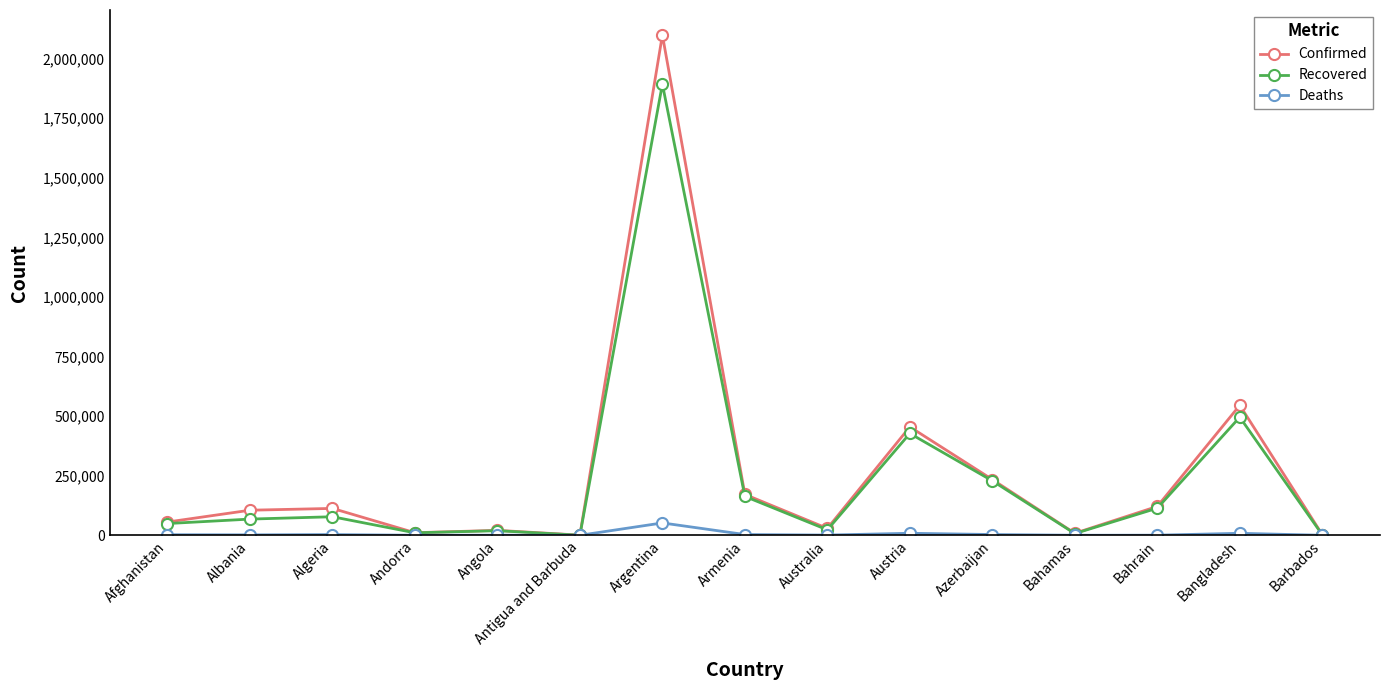

Count the number of categories in the chart.

15